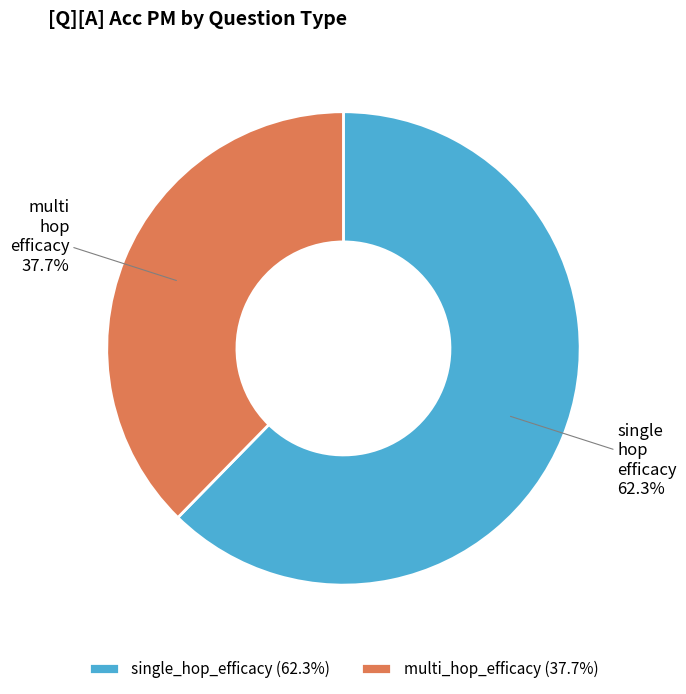

Between single_hop_efficacy and multi_hop_efficacy, which is larger?

single_hop_efficacy